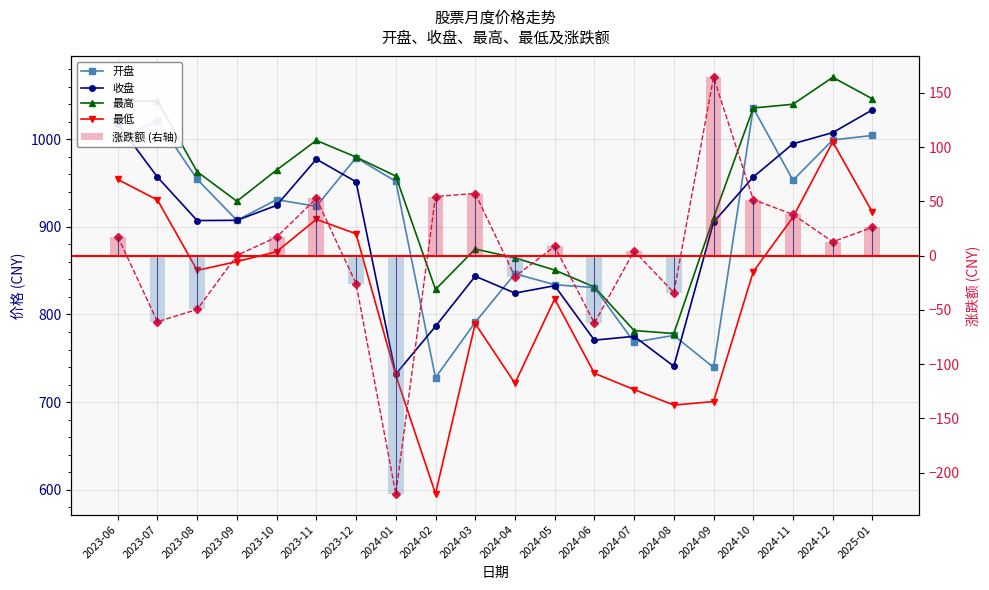

Is the value of 涨跌额 at 2024-10 greater than the value of 涨跌额 (右轴) at 2024-12?

Yes